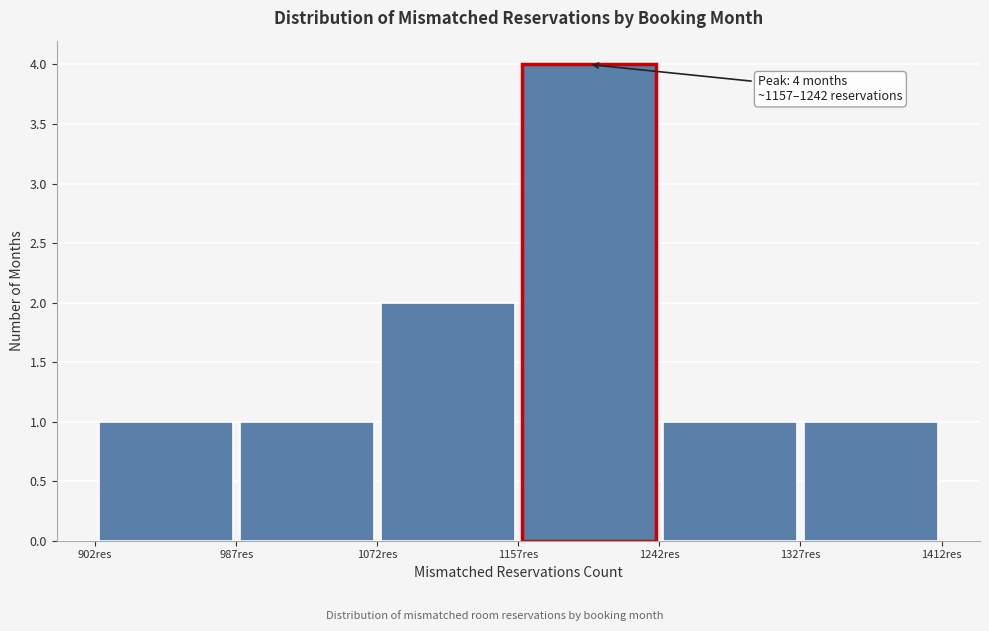

Over which range of the x-axis is the bar tallest?

1157 to 1242